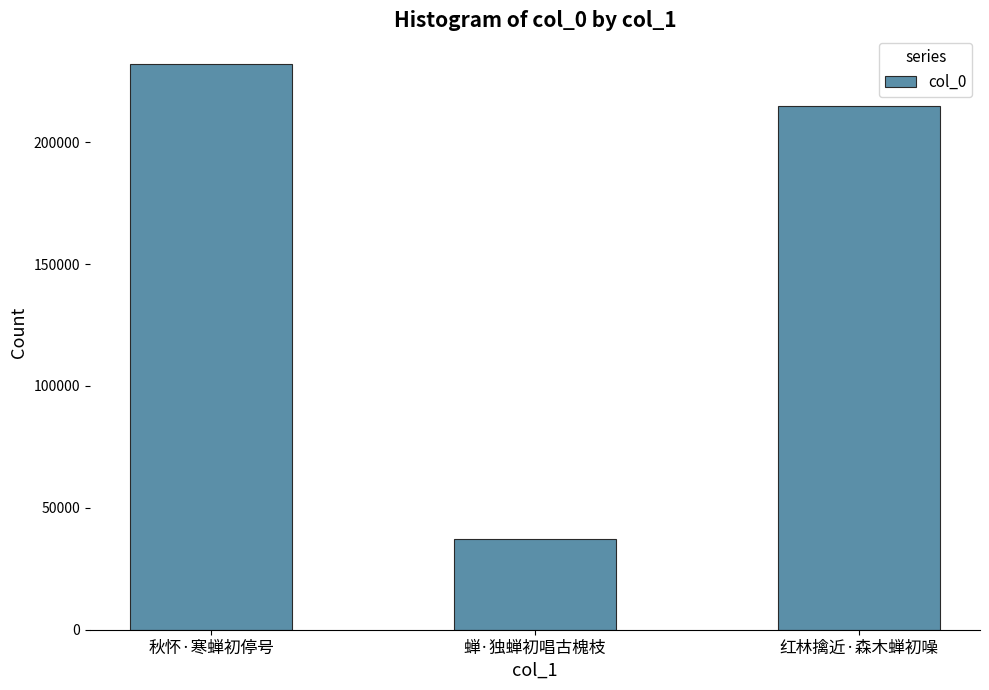

What is the ratio of the value at 红林擒近·森木蝉初噪 to the value at 蝉·独蝉初唱古槐枝?

5.8